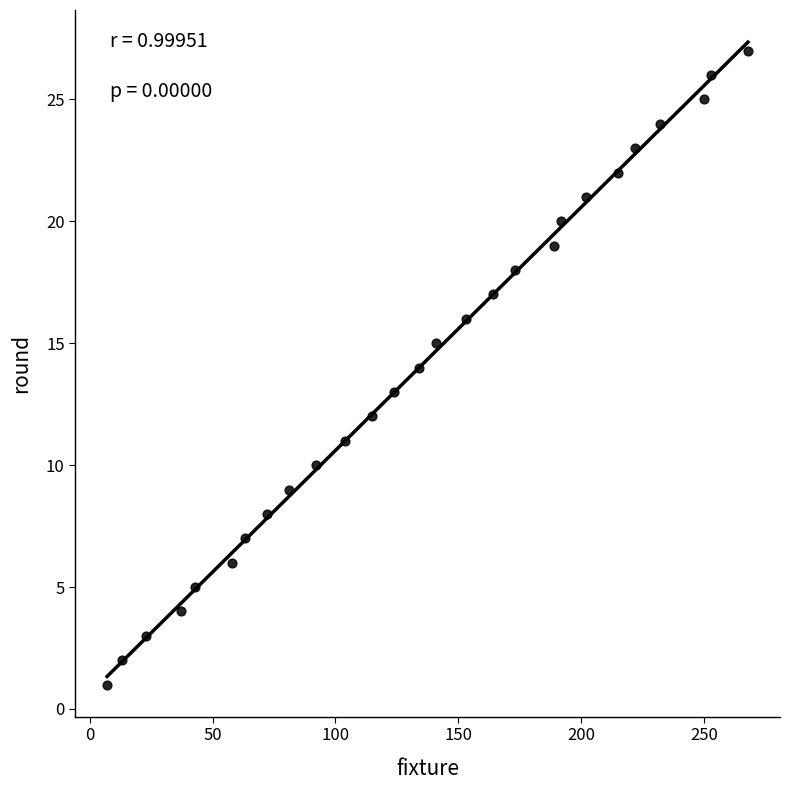

What is the range of Y values (max minus min)?

26